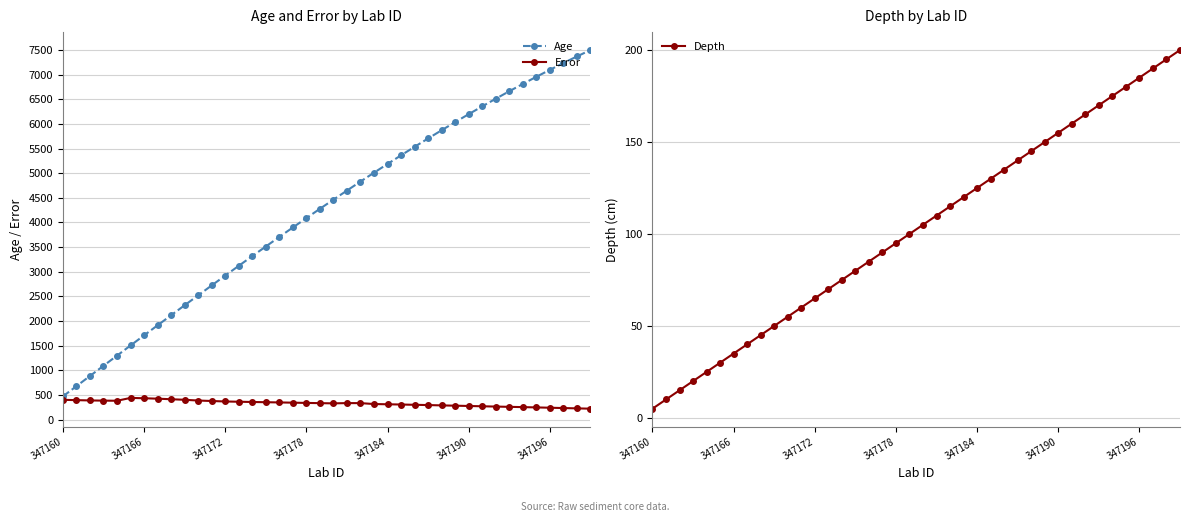

What is the maximum value for Error?

440.0